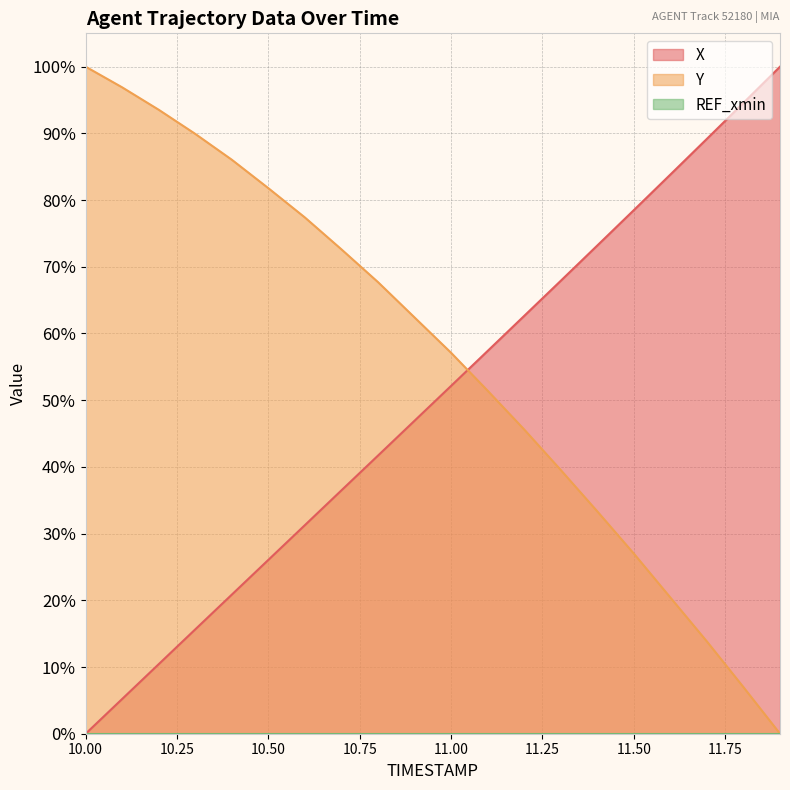

True or false: X and Y intersect in this chart.

True